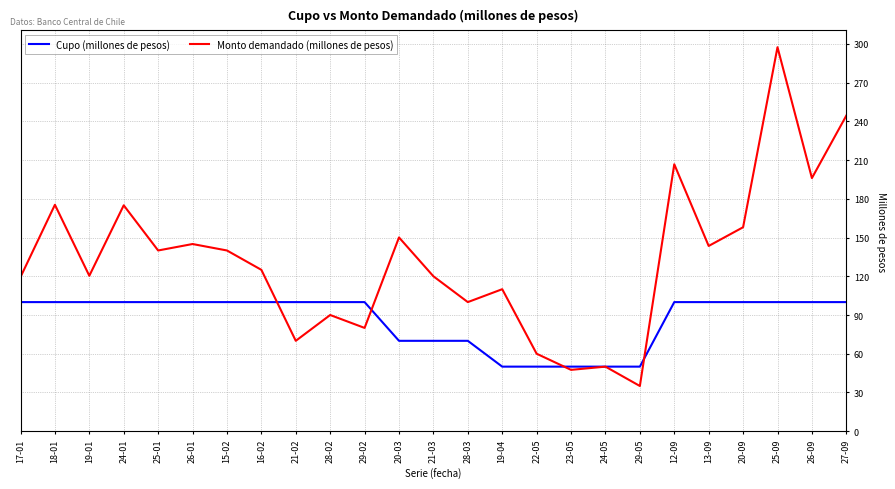

Which series ends up on top after the final intersection of Cupo (millones de pesos) and Monto demandado (millones de pesos)?

Monto demandado (millones de pesos)